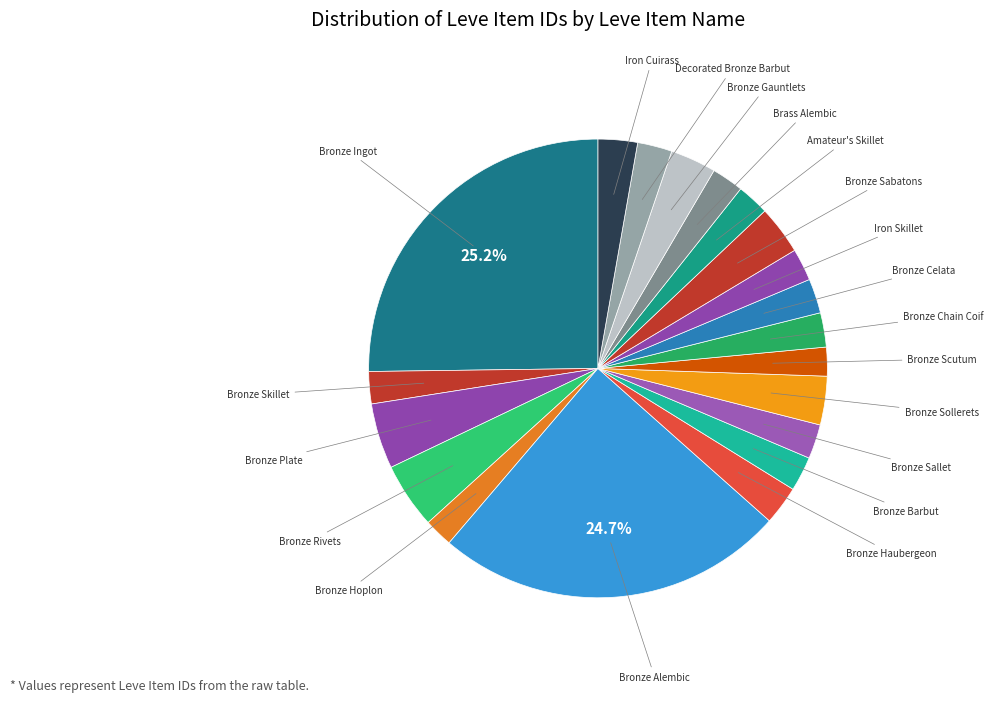

How many segments does this pie chart have?

20